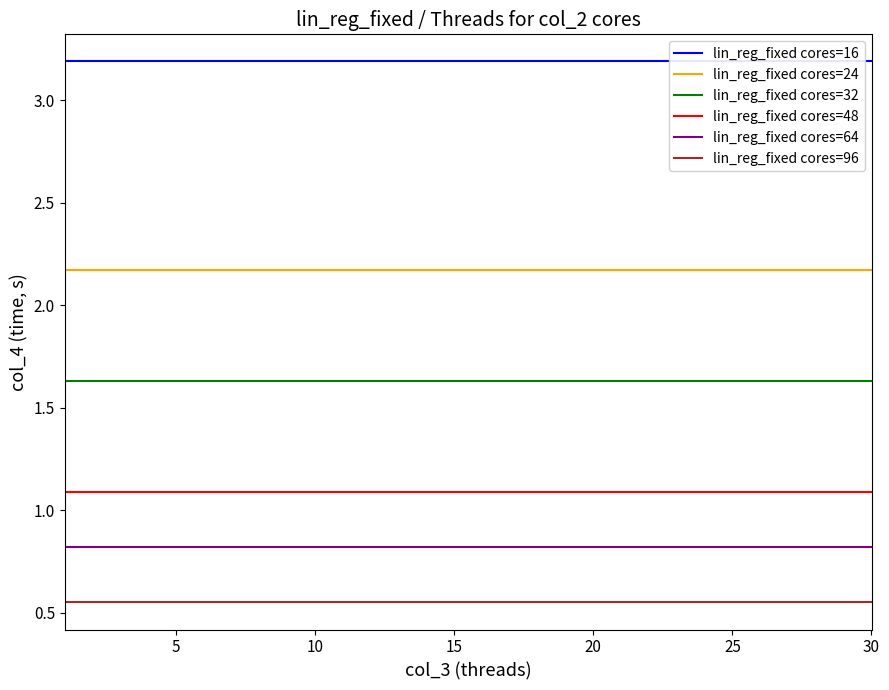

What is the spread (max minus min) of values at 17?

2.6